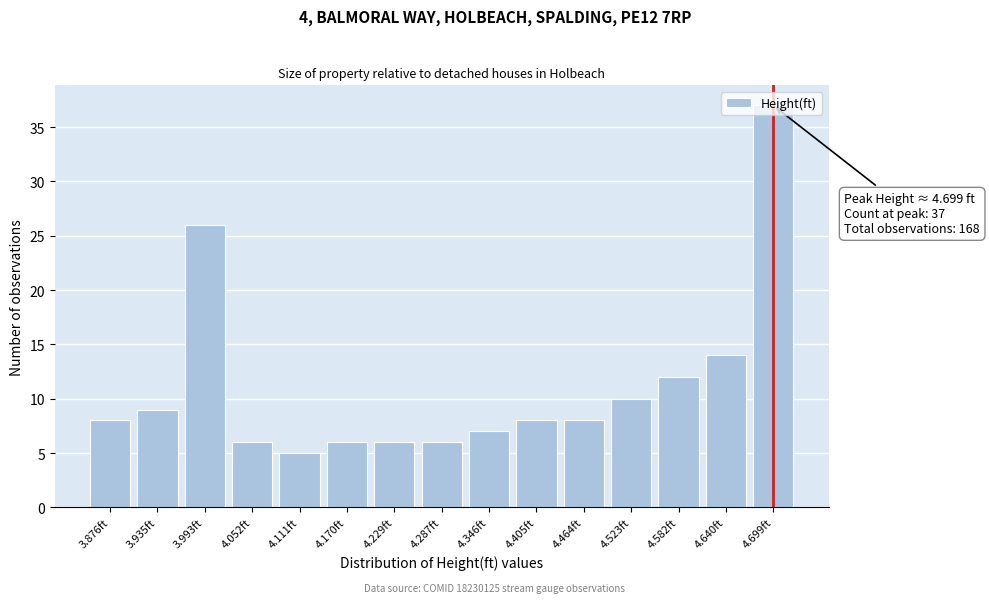

Approximately how many times larger is the value at 4.582ft compared to 4.699ft?

0.3